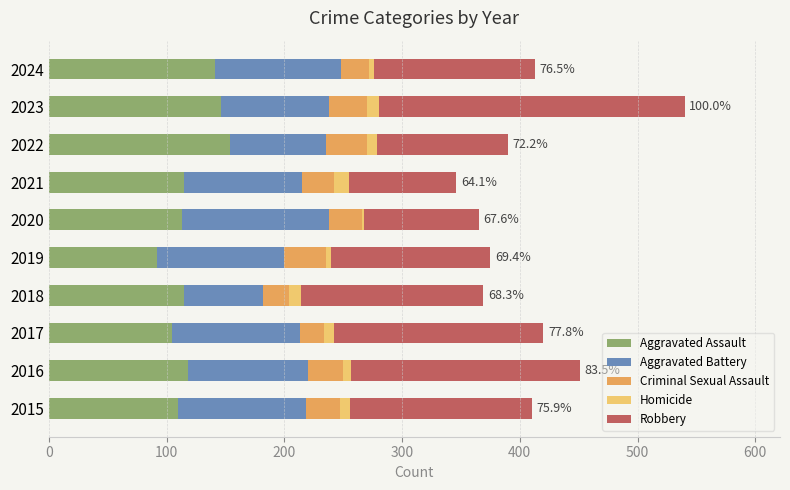

Which category has the lowest value in the Aggravated Assault series?

2019